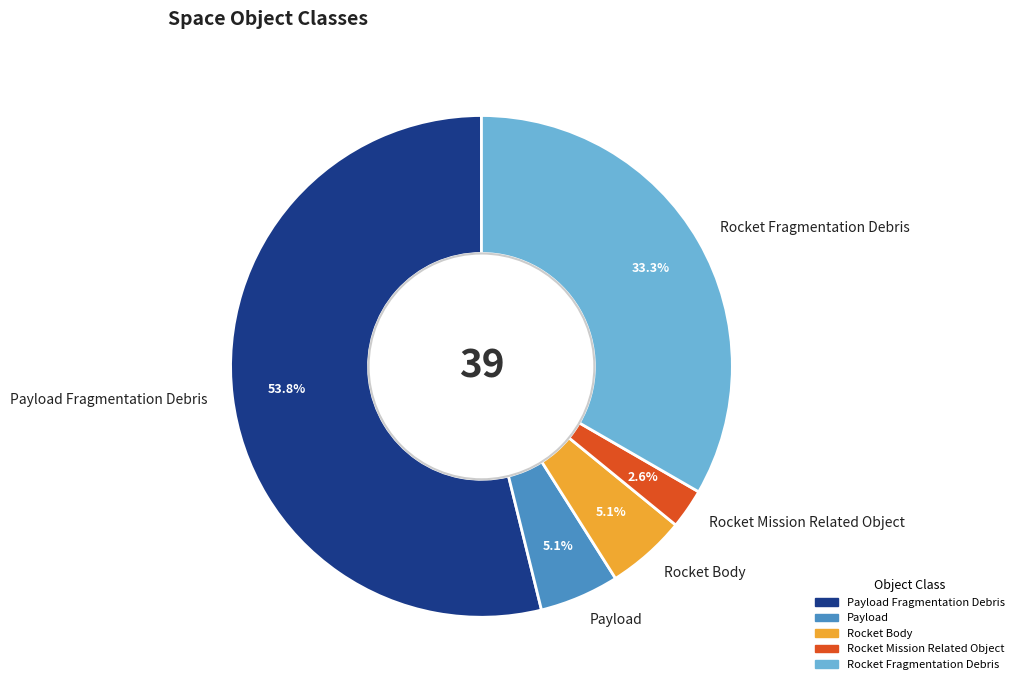

What is the ratio of the value at Rocket Fragmentation Debris to the value at Rocket Body?

6.5